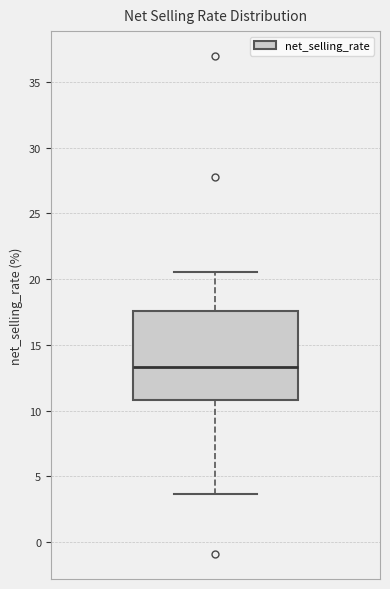

Read this box plot against the y-axis: the position of the median line, the range covered by the box, and the ends of both whiskers. The values are not printed on the chart, so give them approximately, as read against the axis.

median 13.5, box 11.0 to 17.5, whiskers 3.5 to 20.5